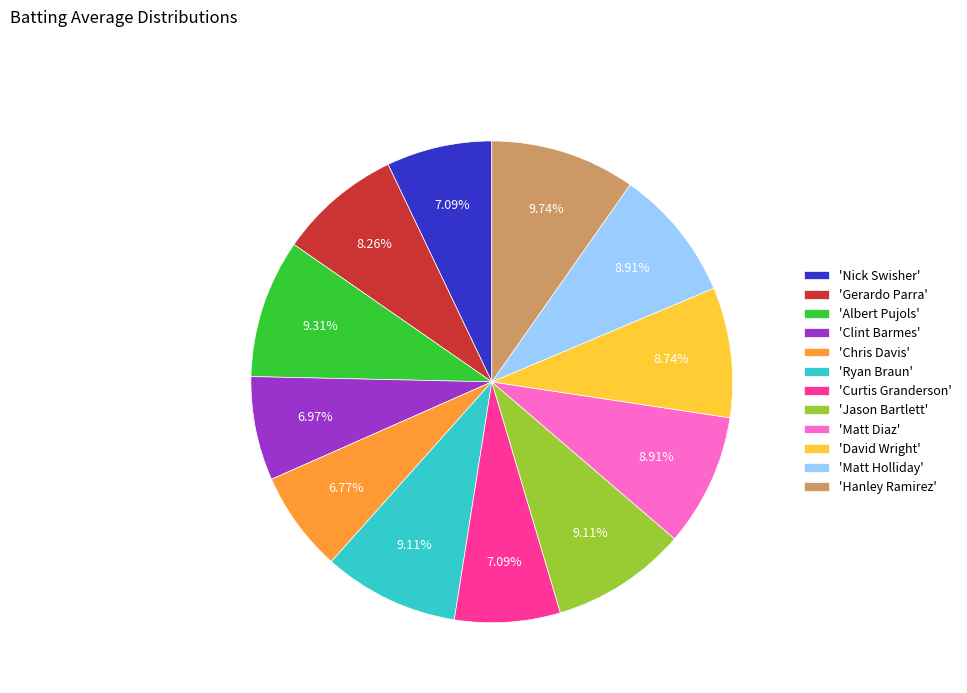

Do 'David Wright' and 'Ryan Braun' together represent more than half of the pie?

No